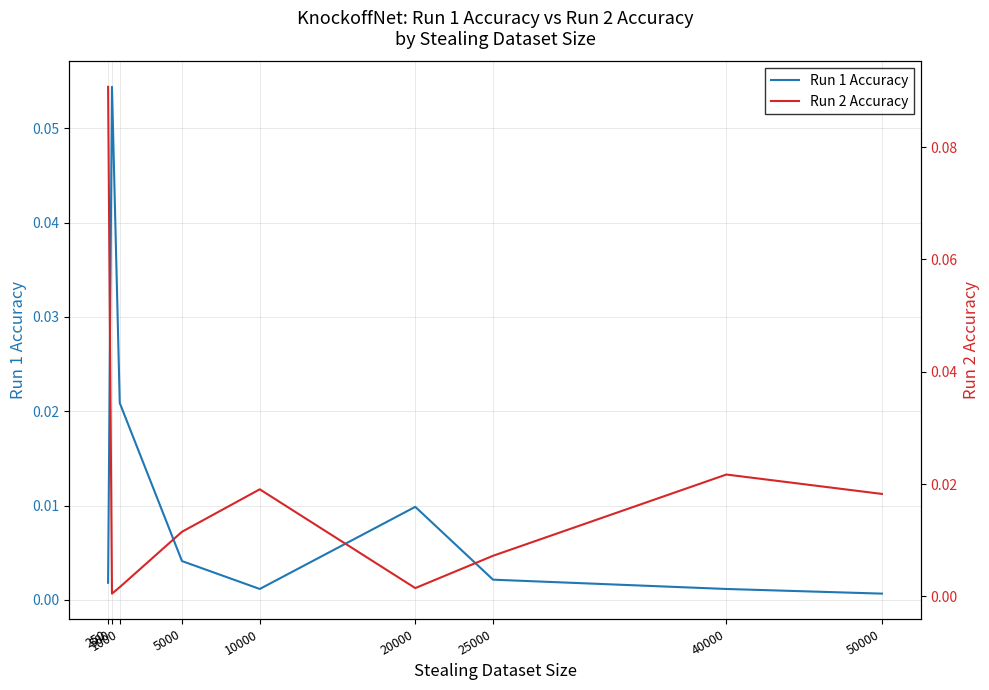

What is the value of the Run 2 Accuracy point at the 1st from the left?

0.1